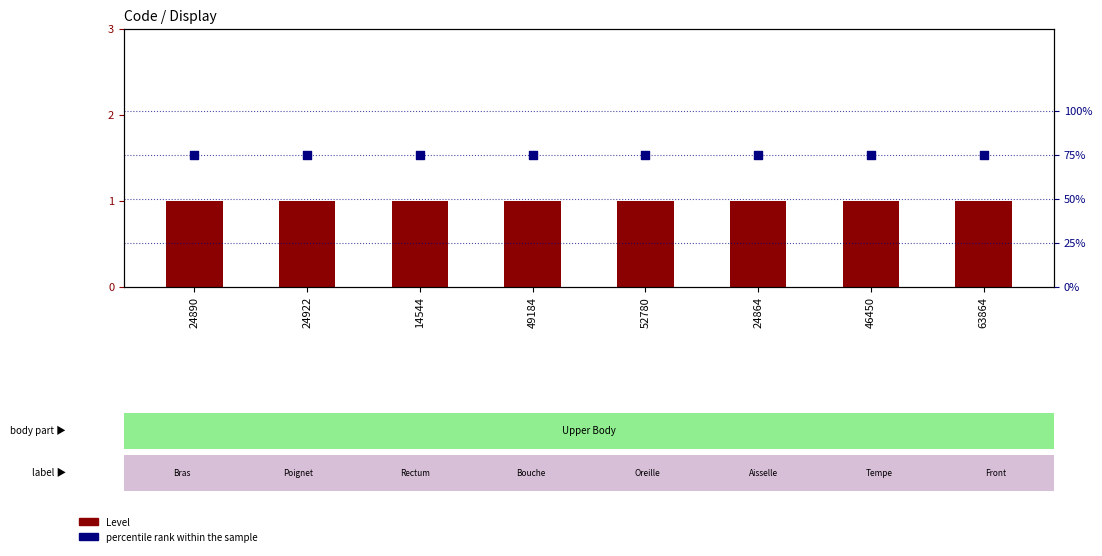

Which series has the largest total across all categories?

Level